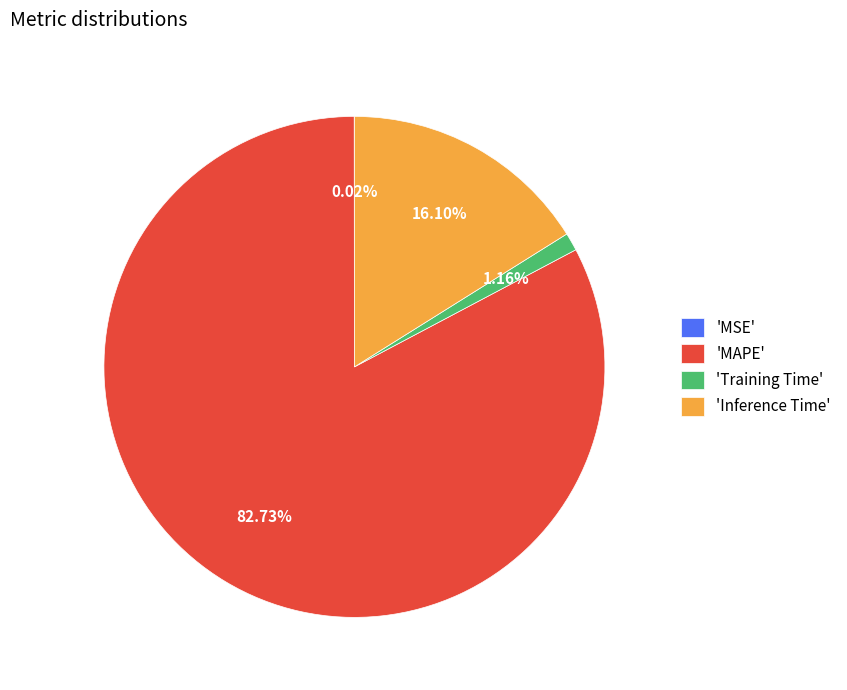

Do 'Inference Time' and 'Training Time' together represent more than half of the pie?

No